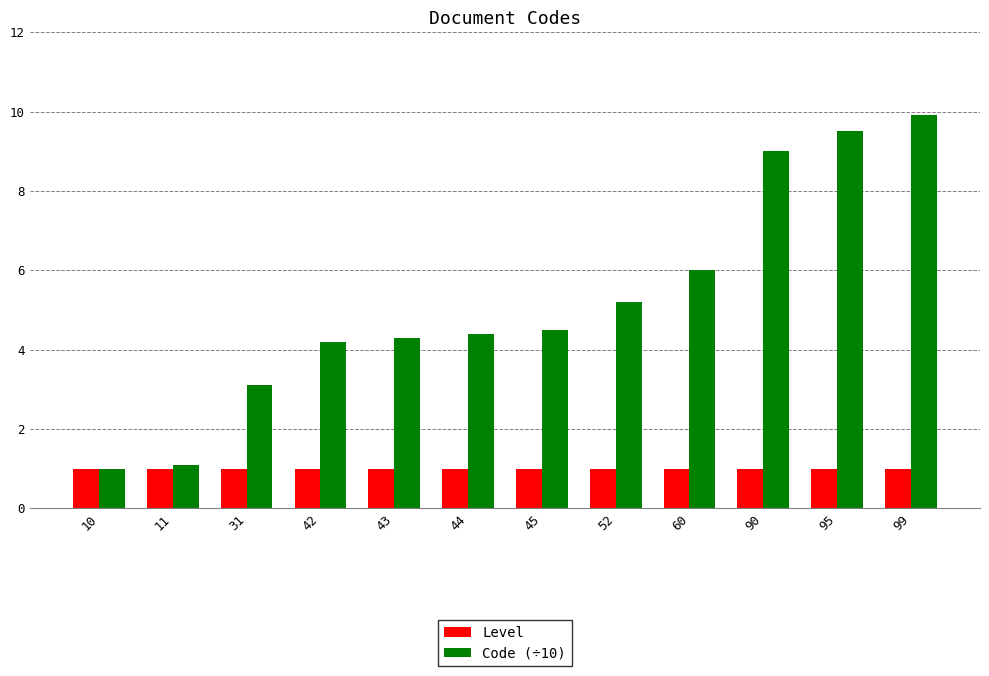

Which series has the largest total across all categories?

Code (÷10)